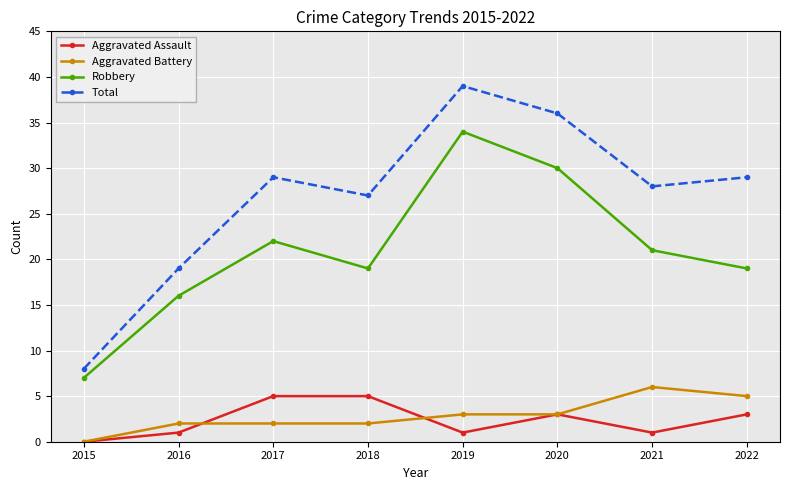

What is the total value across all series at 2017?

58